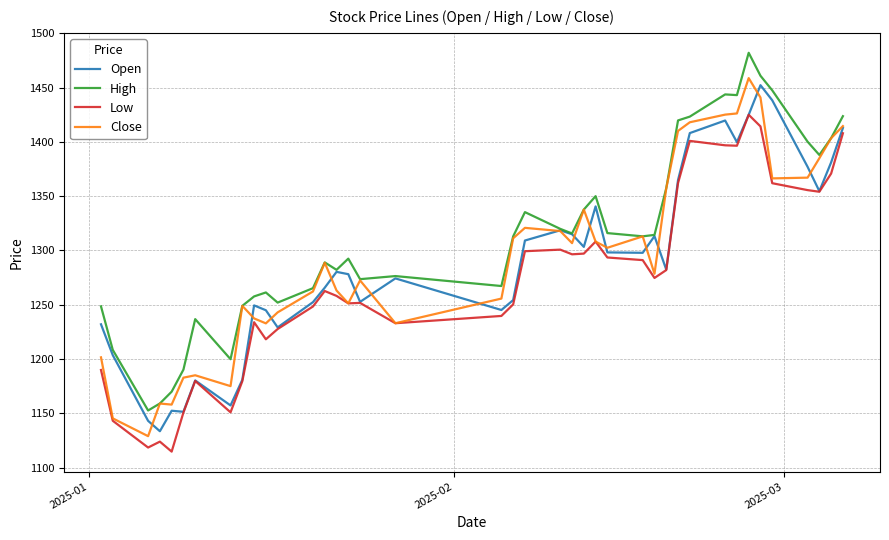

What is the sum of all Low values?

50916.1